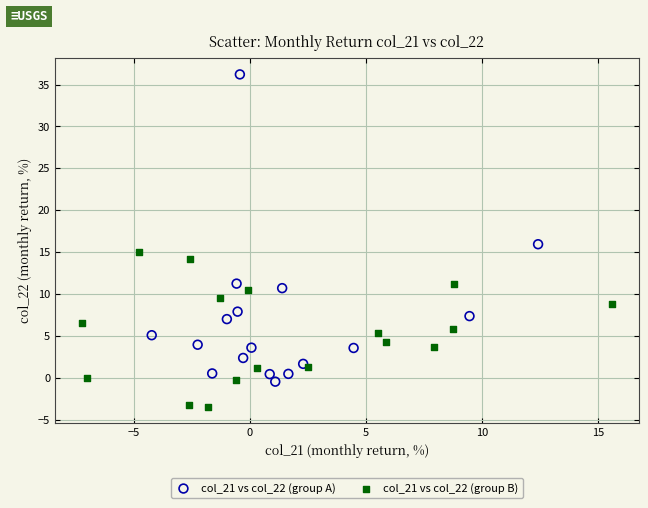

Which series has the largest Y range (max minus min)?

col_21 vs col_22 (group A)